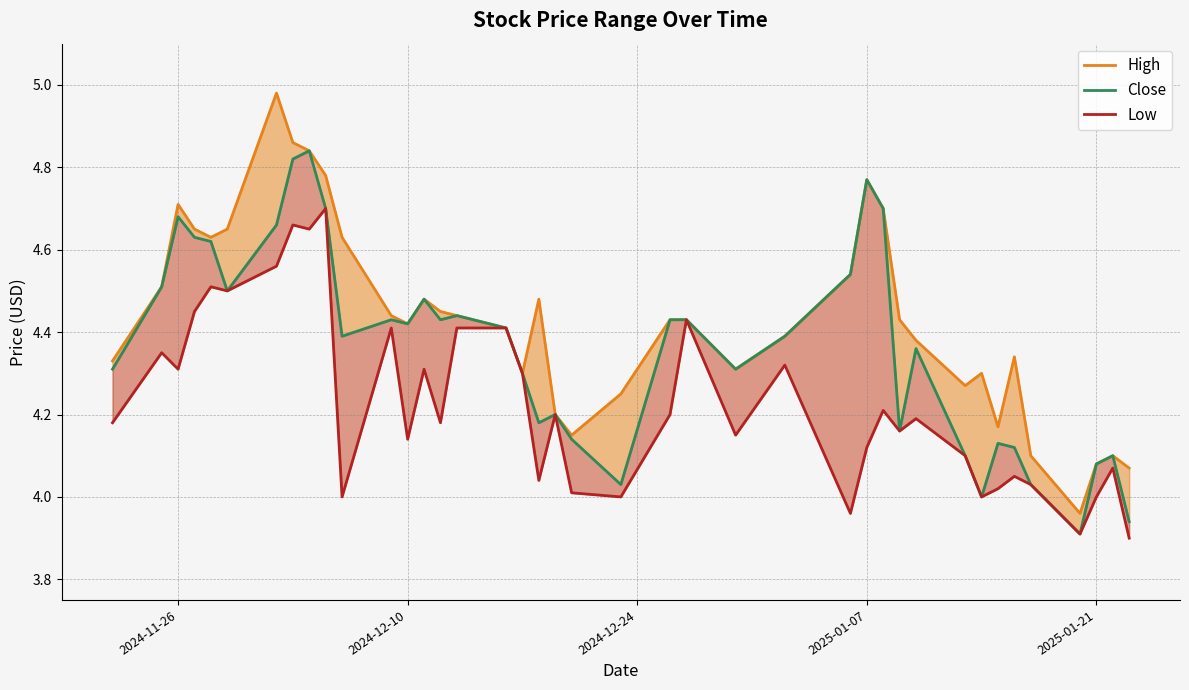

How many values in the High series are below 4?

1